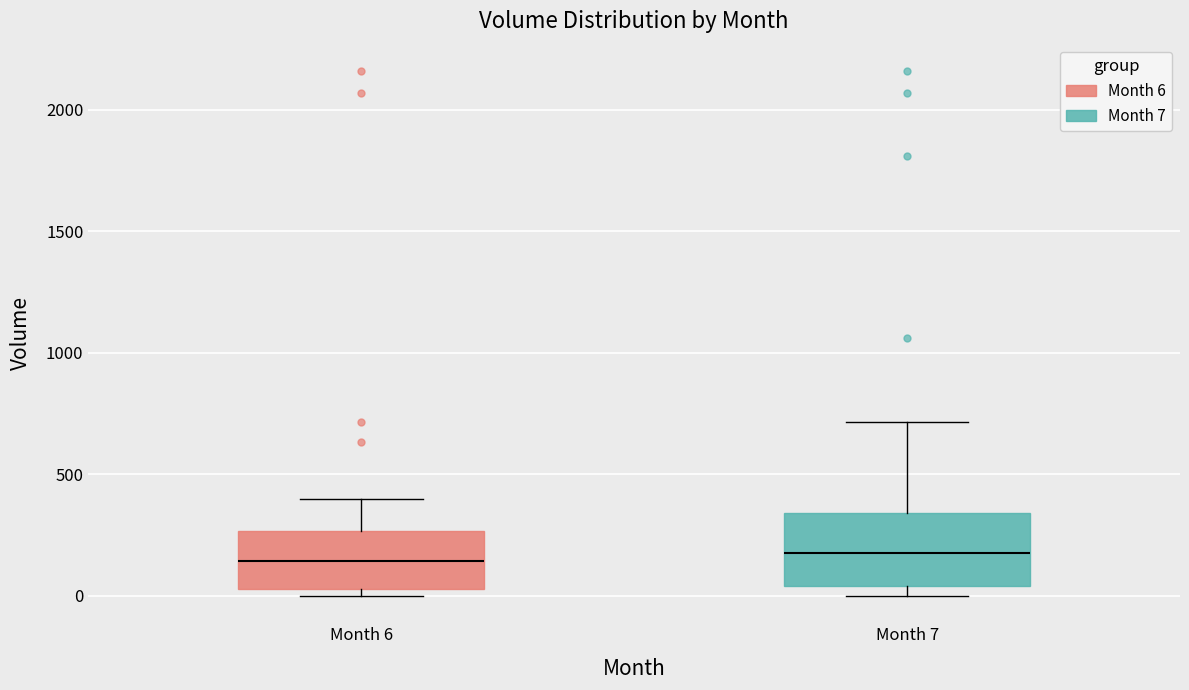

Reading left to right, transcribe this box plot: for each box, give where its median line is, the range the box spans, and where its two whiskers end, as read against the y-axis. The values are not printed on the chart, so give them approximately, as read against the axis.

Month 6: median 150, box 50 to 250, whiskers 0 to 400
Month 7: median 200, box 50 to 350, whiskers 0 to 700